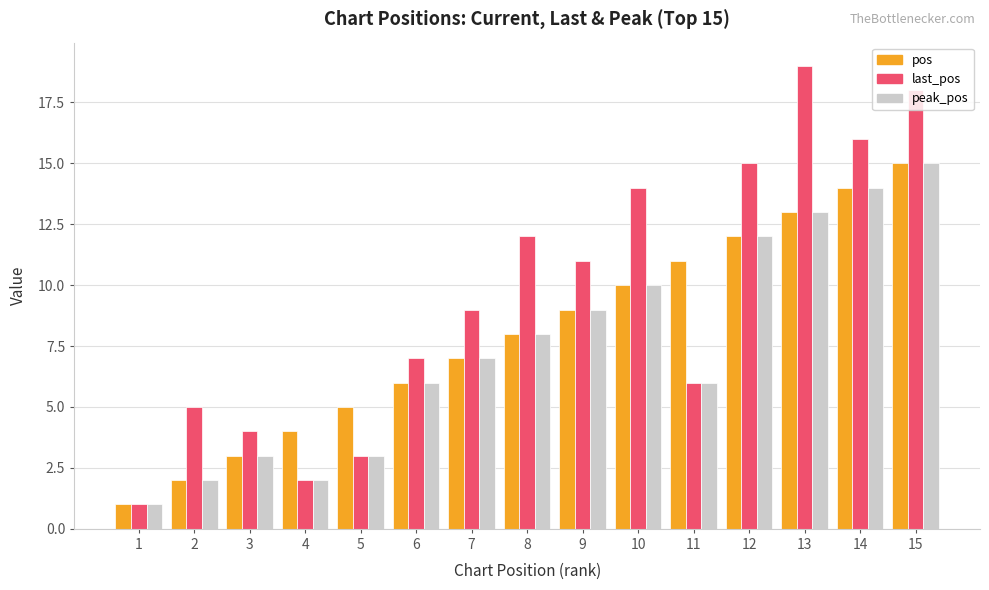

What is the value of the peak_pos bar at the 2nd from the left?

2